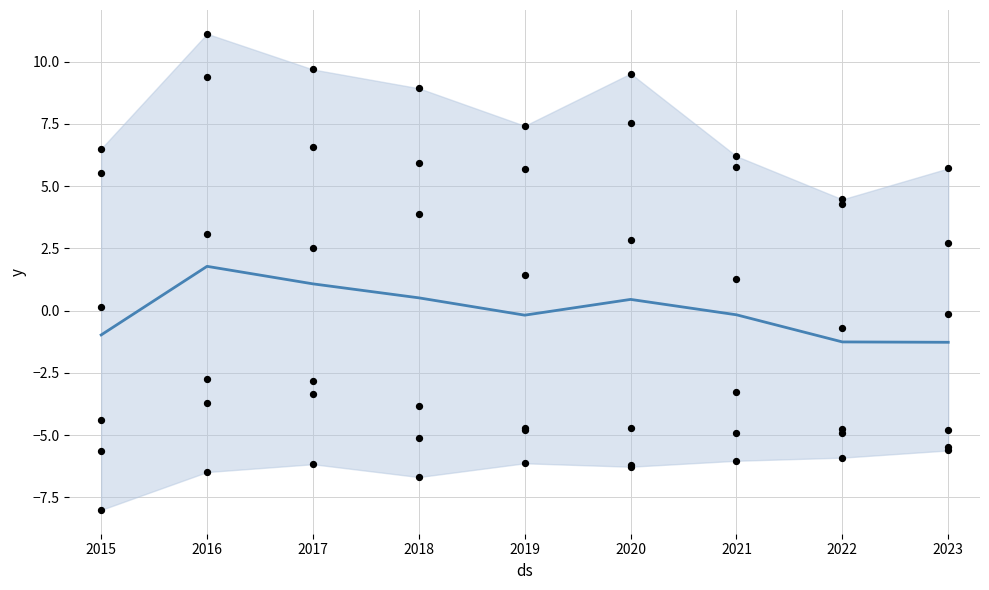

Which has a higher value, 2022 or 2016?

2016